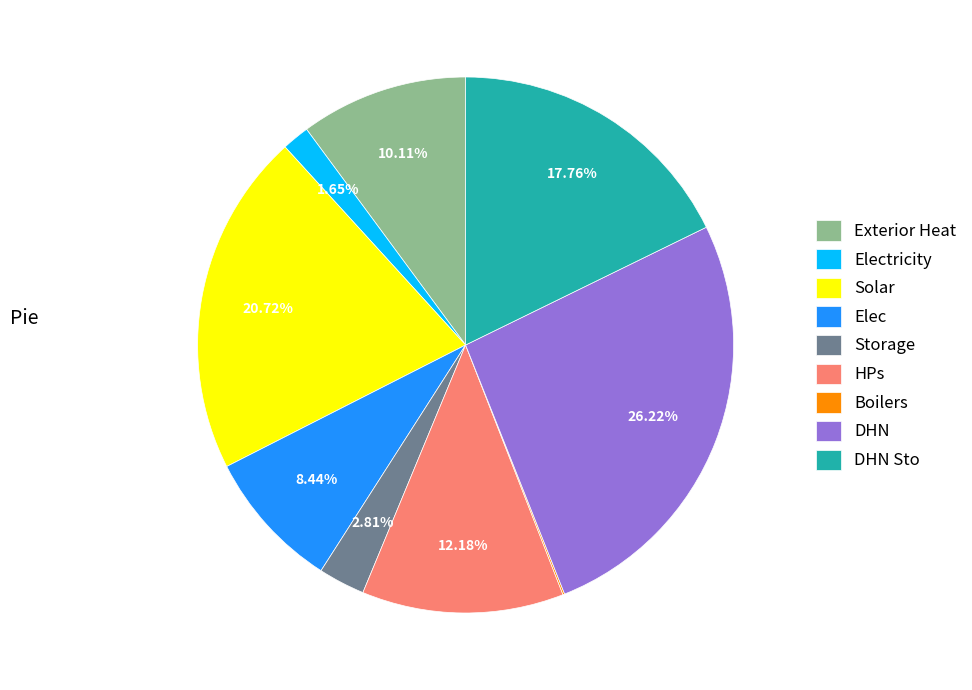

The Storage slice represents 11% of the pie. True or false?

False